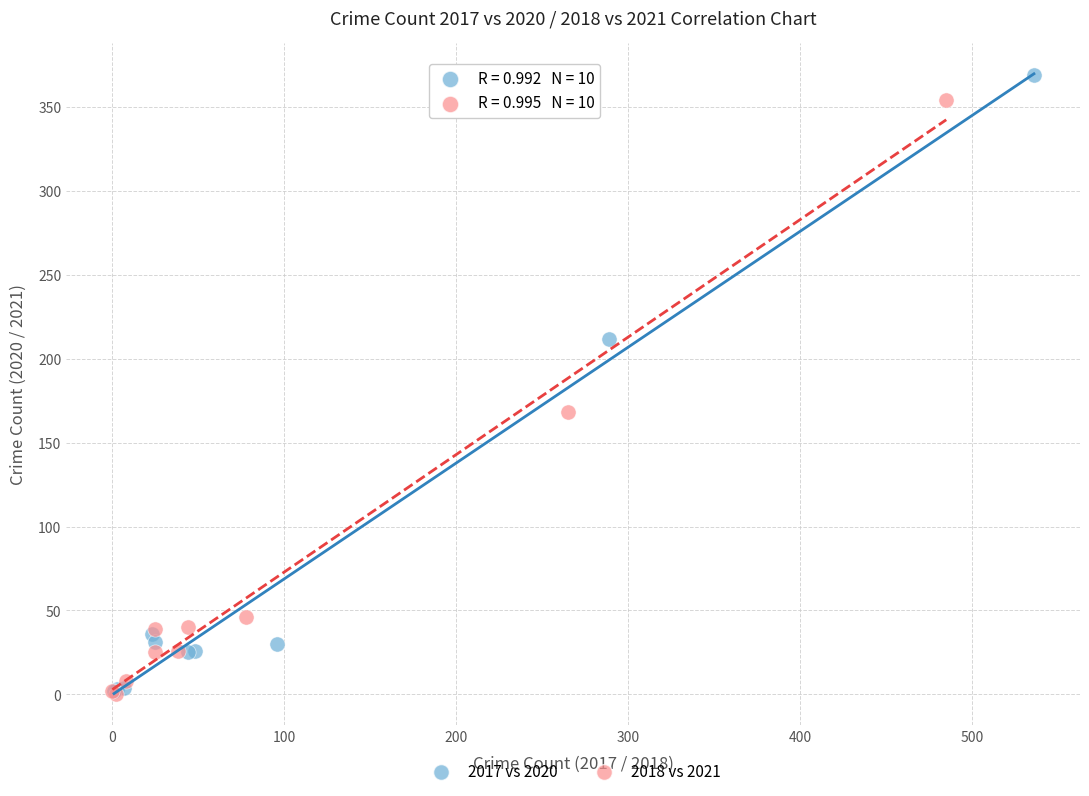

Which series has the largest Y range (max minus min)?

2017 vs 2020